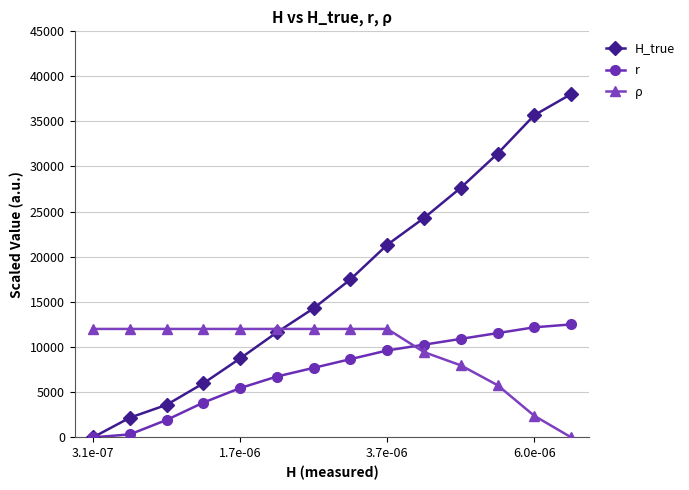

How many distinct data groups are displayed?

3